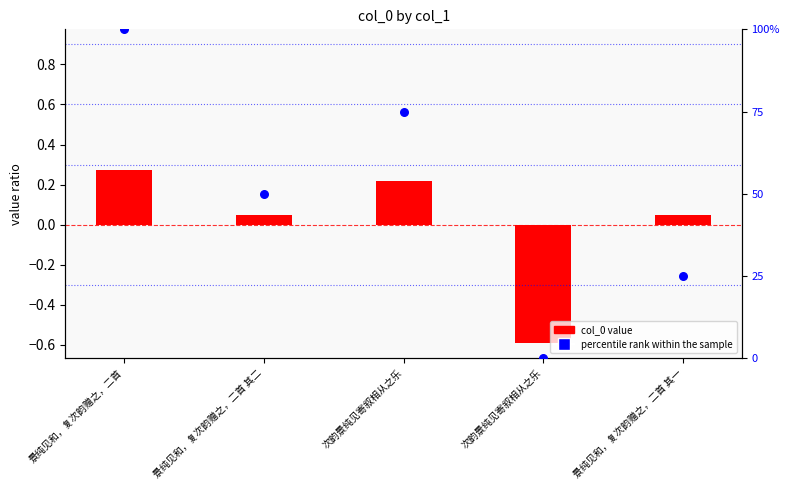

Which series reaches the maximum Y coordinate?

percentile rank within the sample